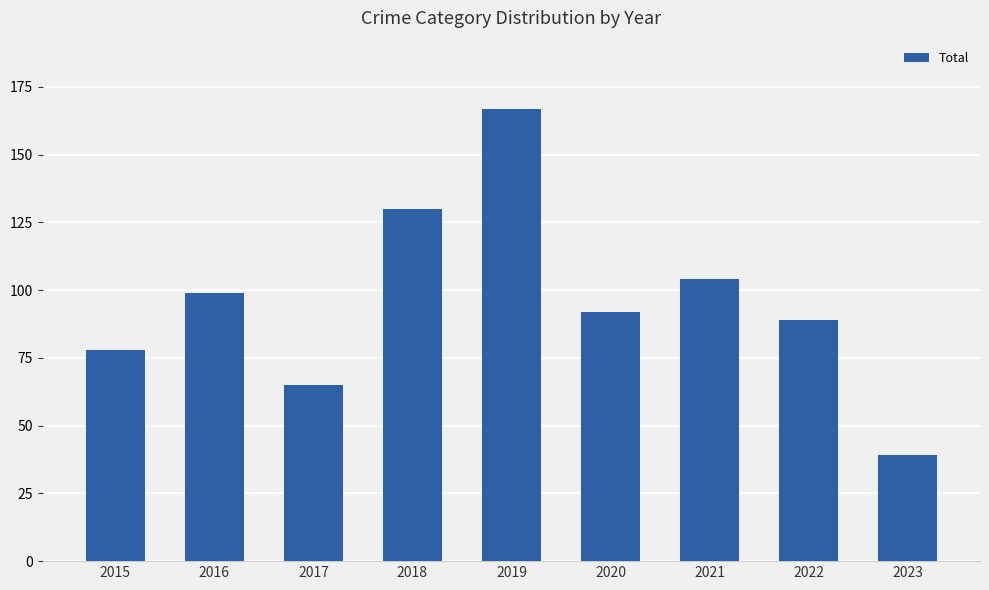

The value at 2015 is 78. True or false?

True